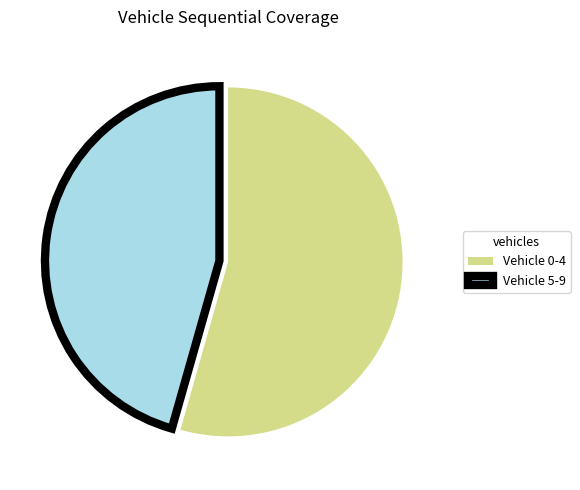

Does Vehicle 0-4 represent more than half of the total?

Yes